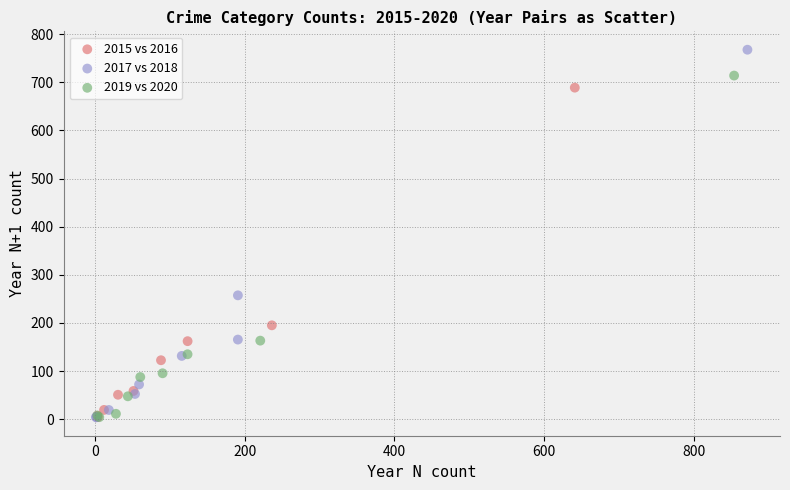

What are all the series names shown in the legend?

2015 vs 2016, 2017 vs 2018, 2019 vs 2020